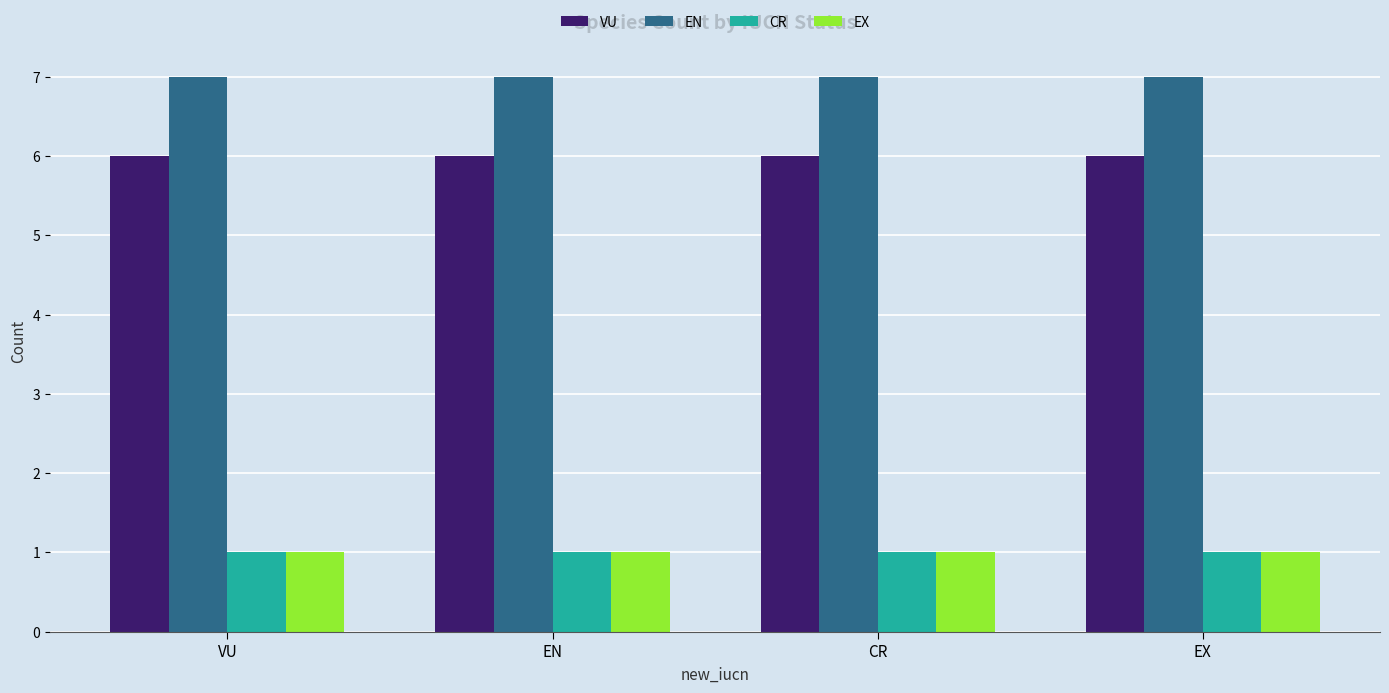

True or false: EN has a value of 7 at VU.

True